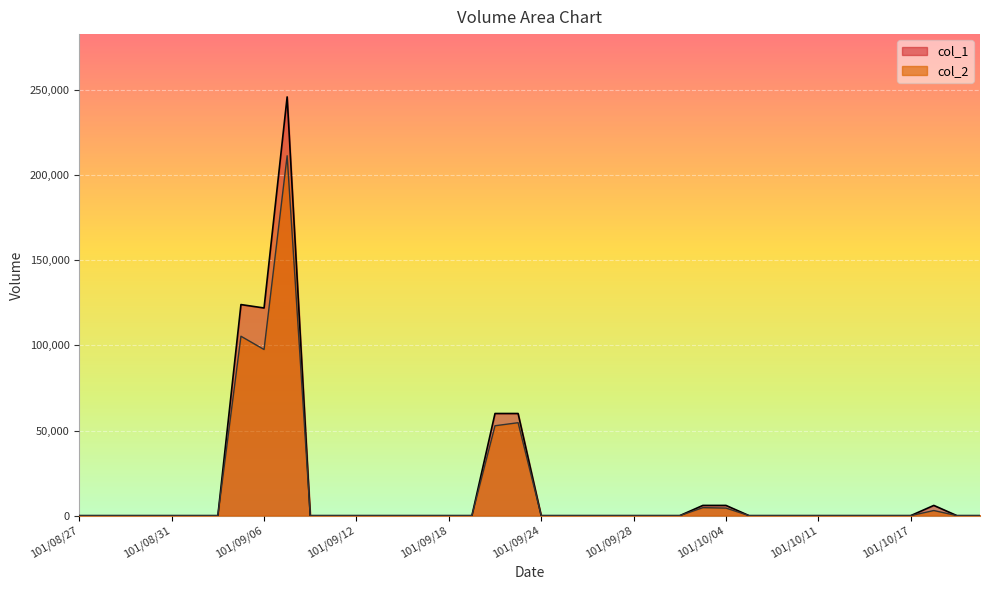

How many values in the col_2 series exceed 0?

8